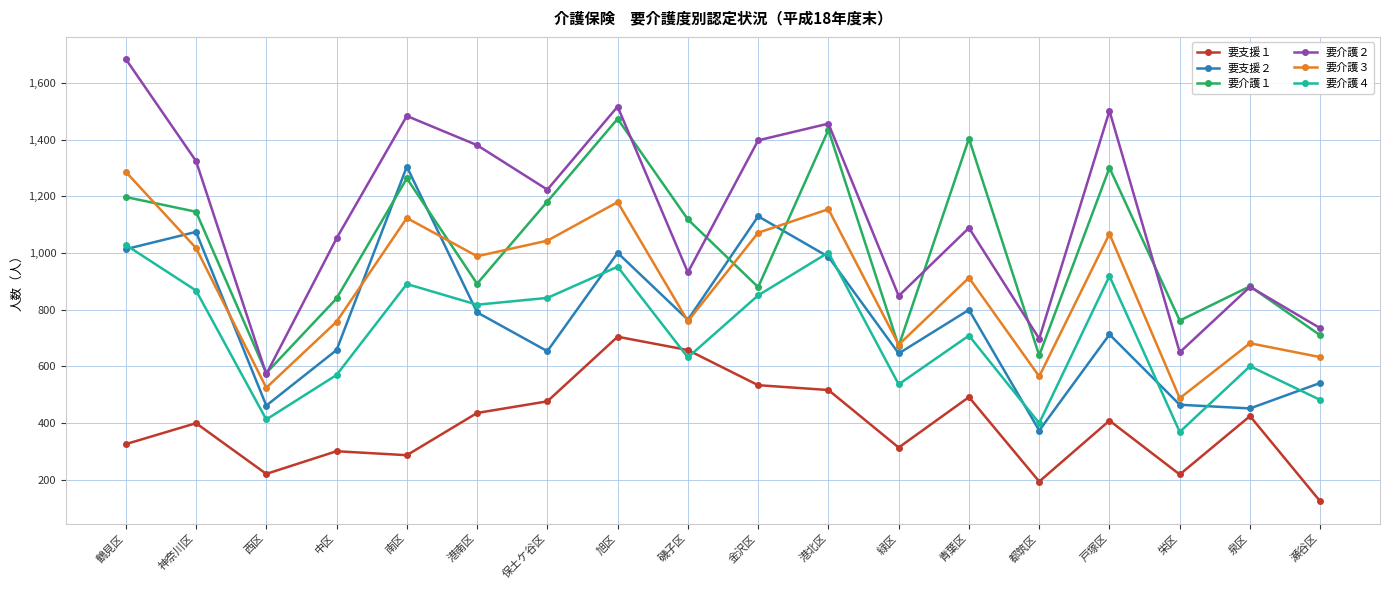

Which label corresponds to the smallest value in the chart?

瀬谷区